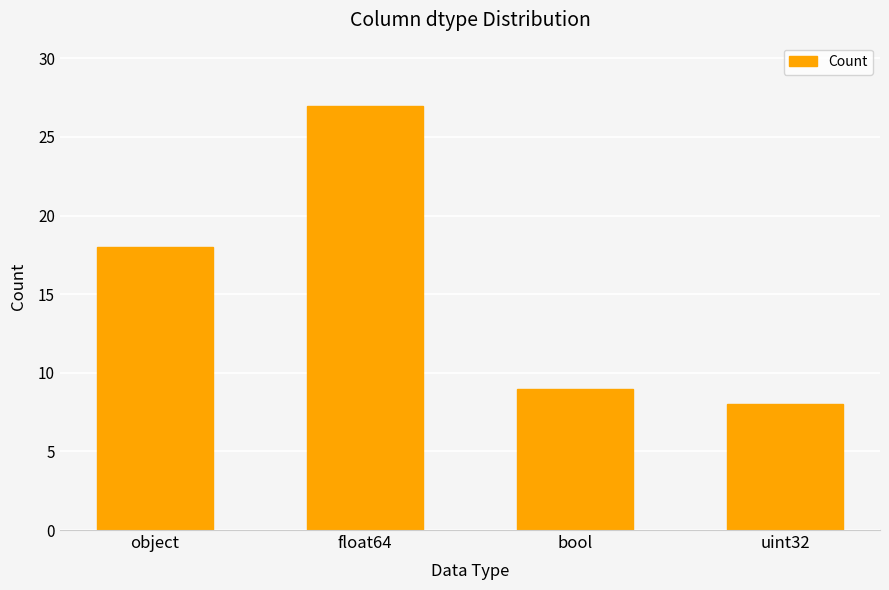

What position from the left is uint32?

4